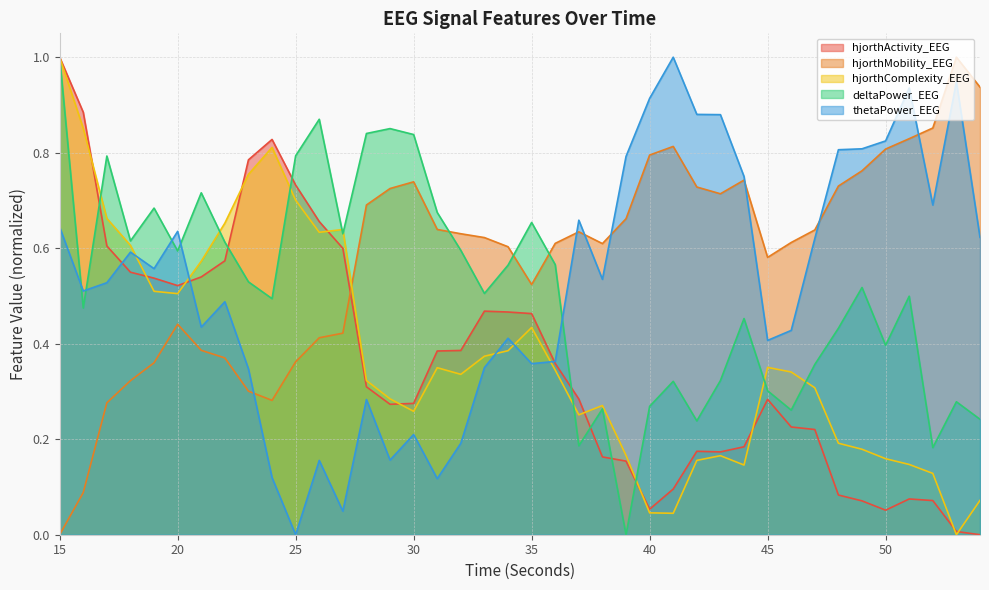

The deltaPower_EEG series shows 0.9 at 26. True or false?

True